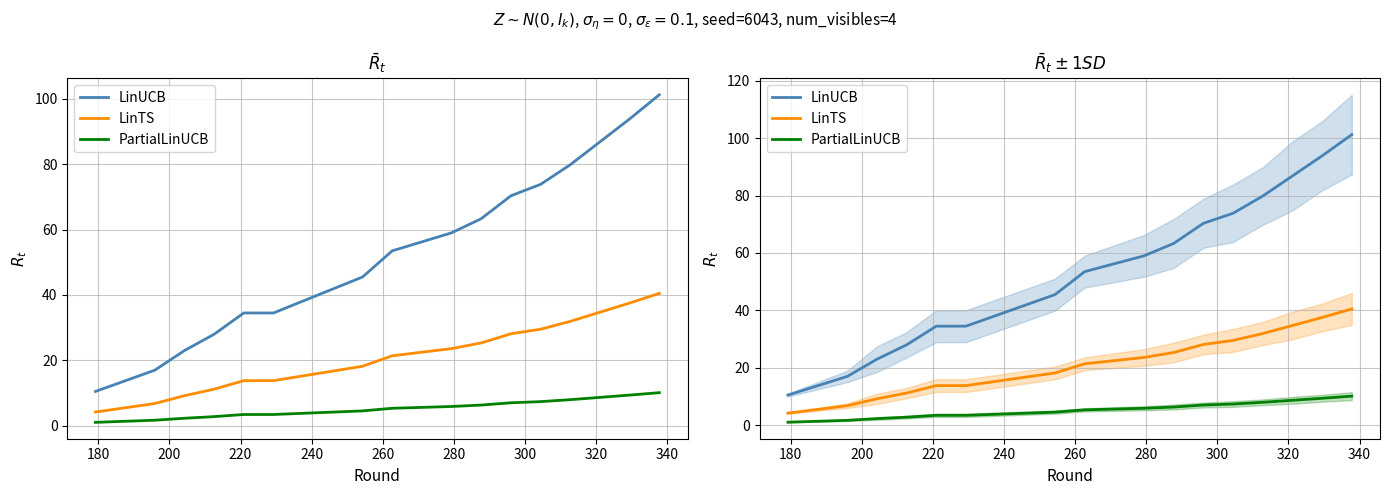

Which series changed the most between 180 and 300?

LinUCB